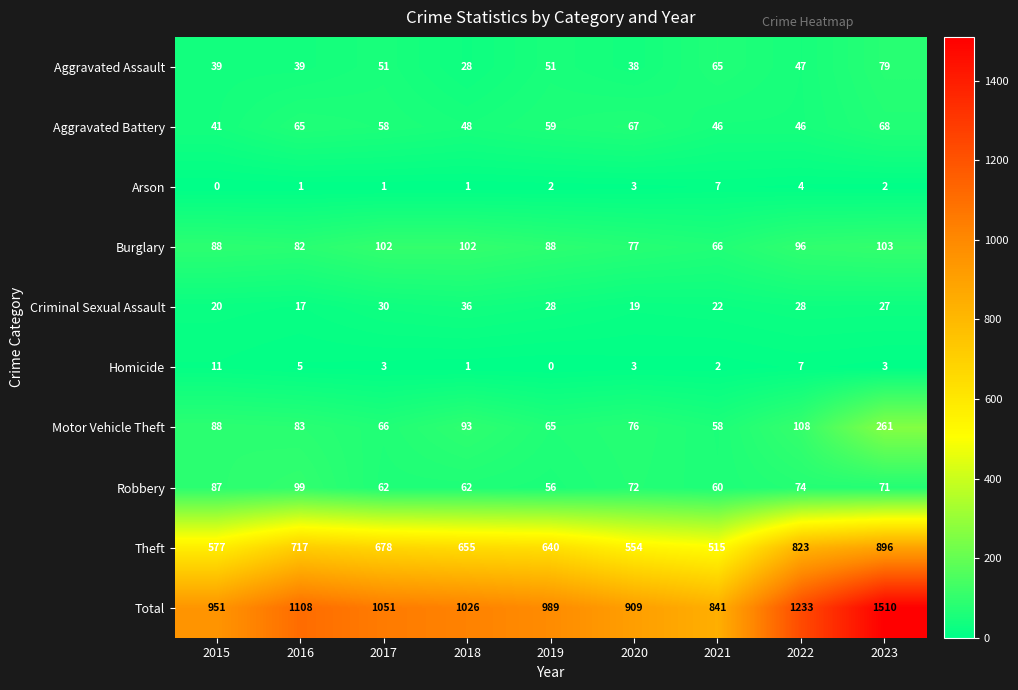

How many categories are shown in the chart?

9